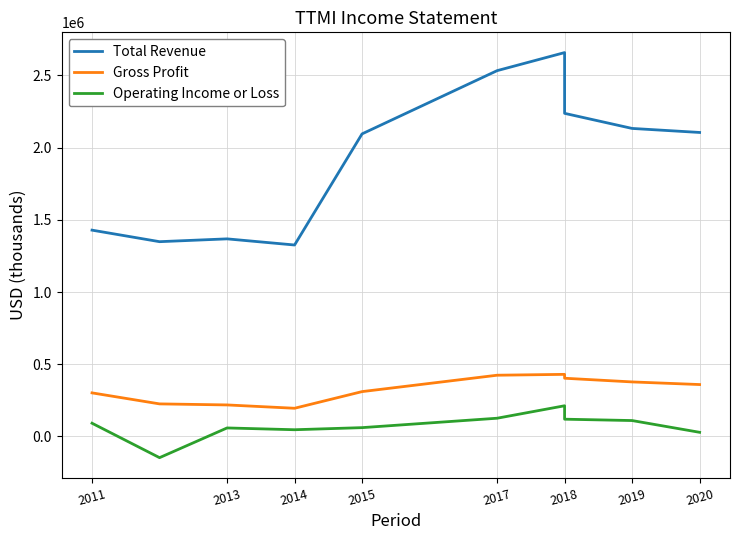

True or false: Operating Income or Loss has more than 1 interior local peaks.

True